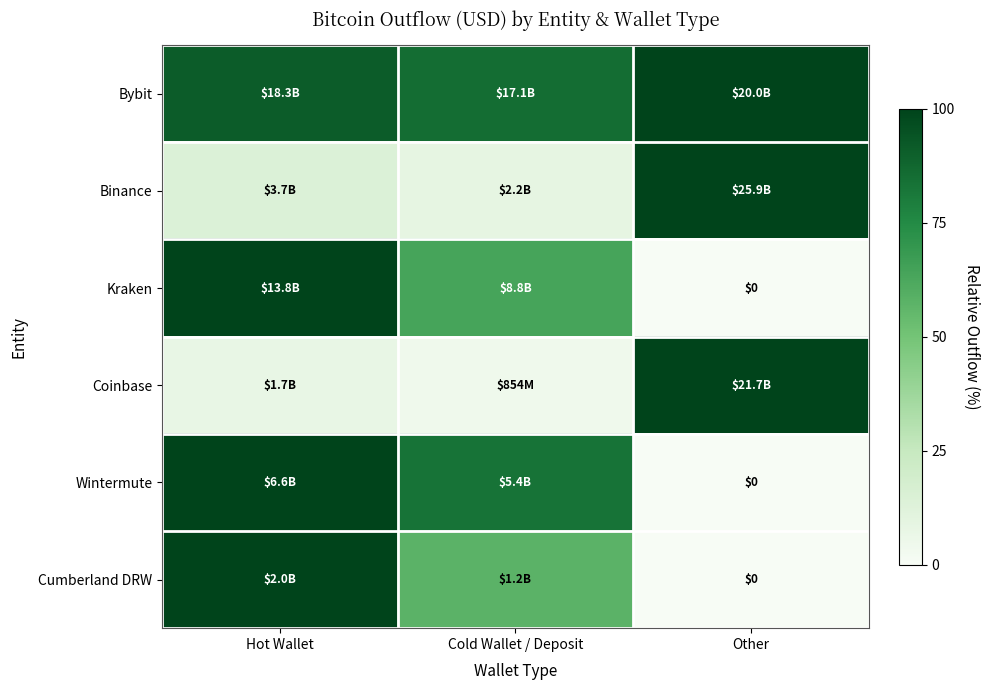

Count the number of categories in the chart.

3